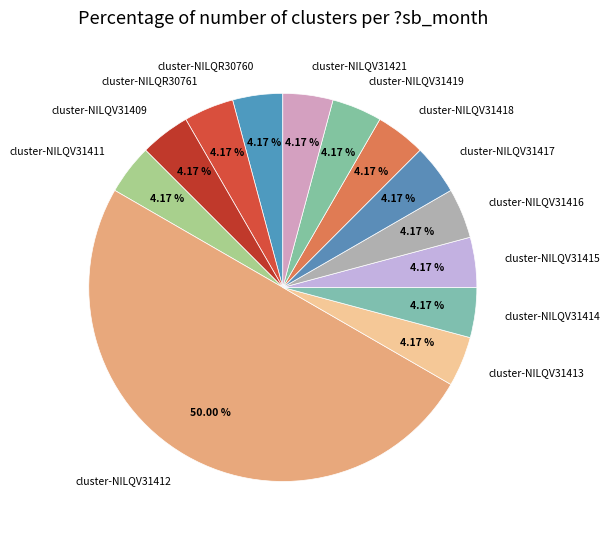

Between cluster-NILQV31412 and cluster-NILQV31421, which is larger?

cluster-NILQV31412